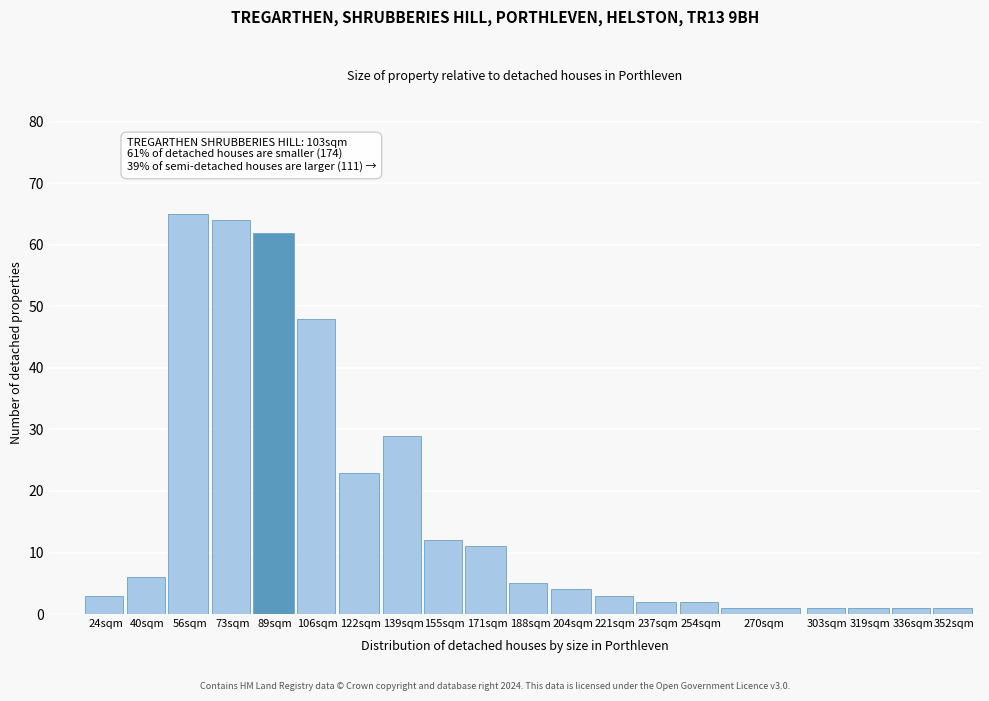

Reading left to right, what are all the values shown in this chart?

3	6	65	64	62	48	23	29	12	11	5	4	3	2	2	1	1	1	1	1